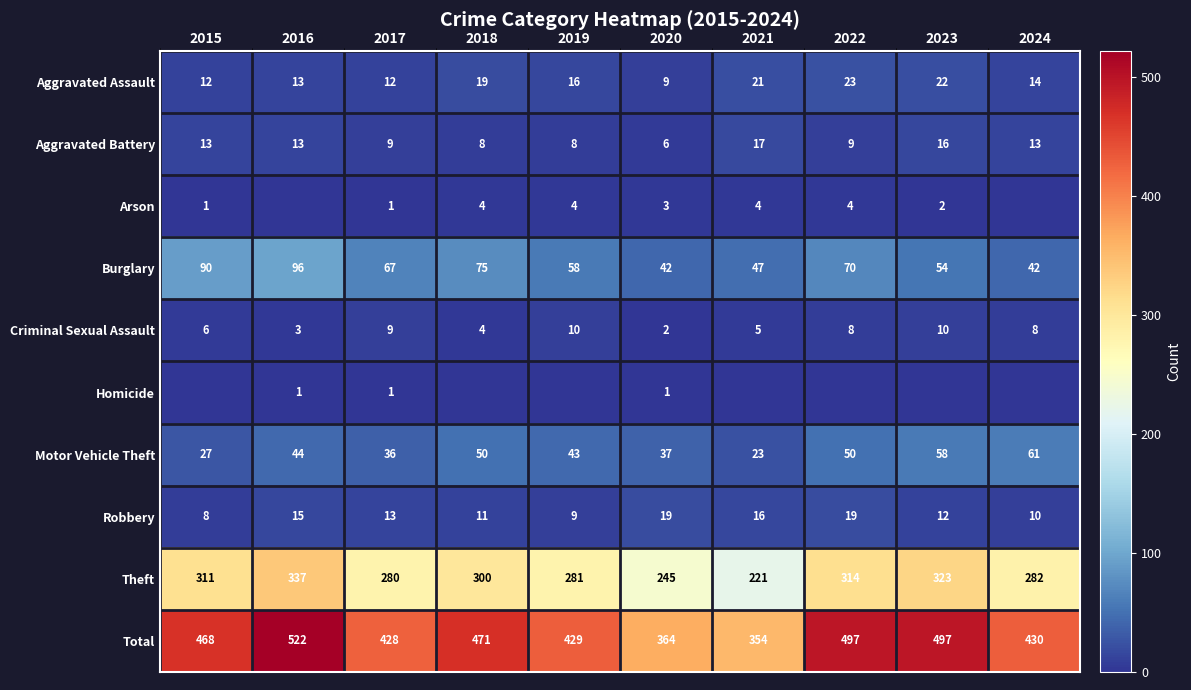

Is the value of Robbery at 2018 greater than the value of Theft at 2018?

No